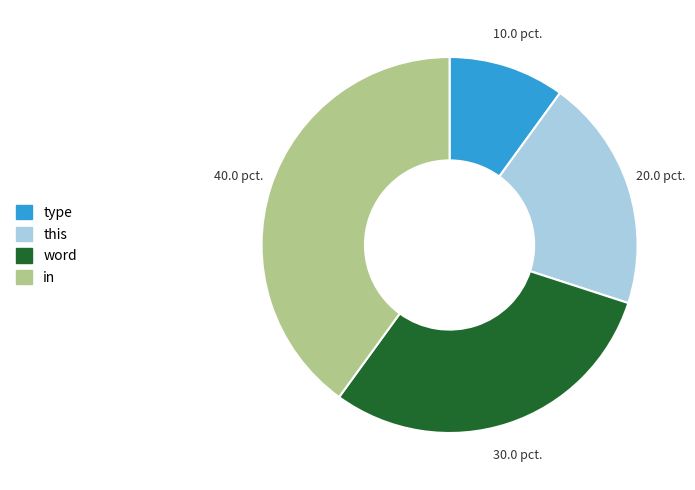

Combined, do type and word account for over 50%?

No